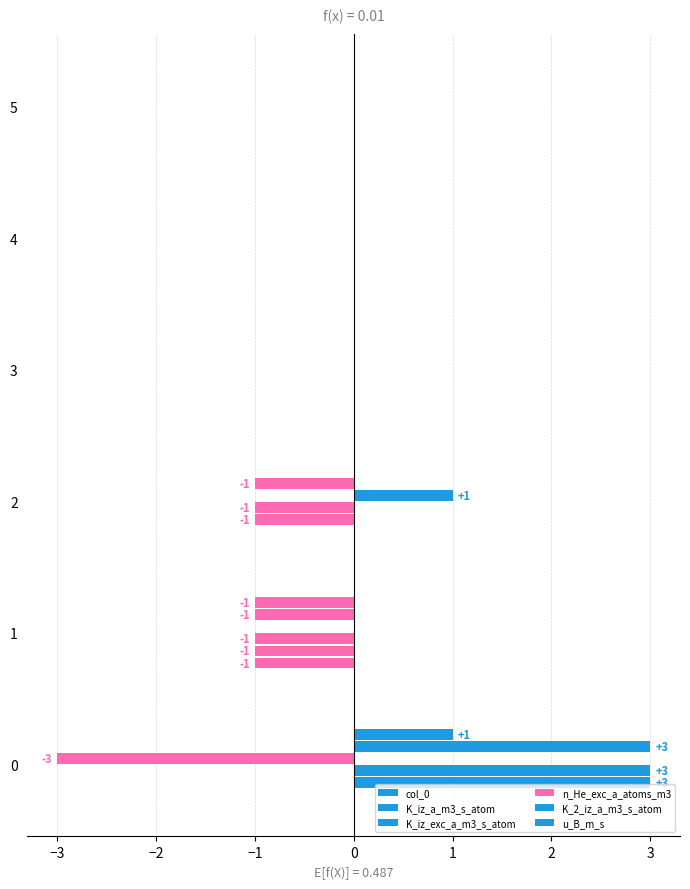

At how many categories does at least one series exceed 0?

2